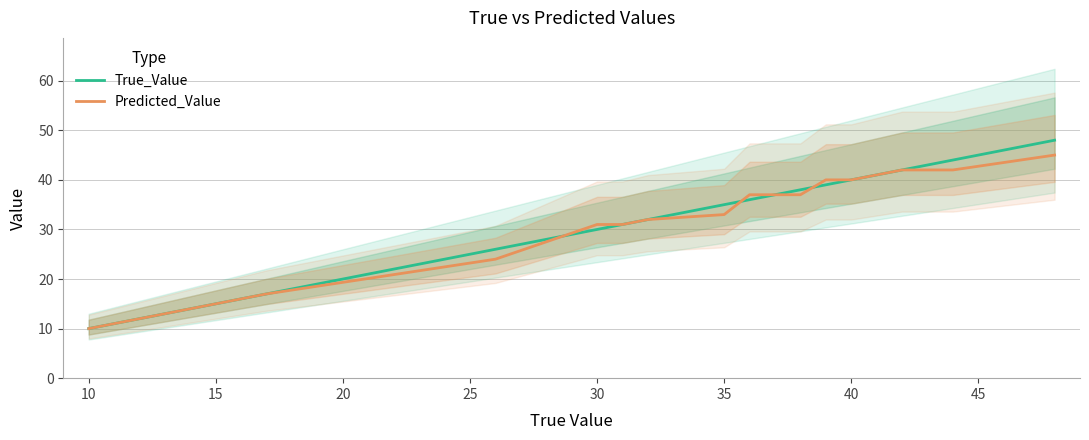

How many data points in True_Value are above 36?

7